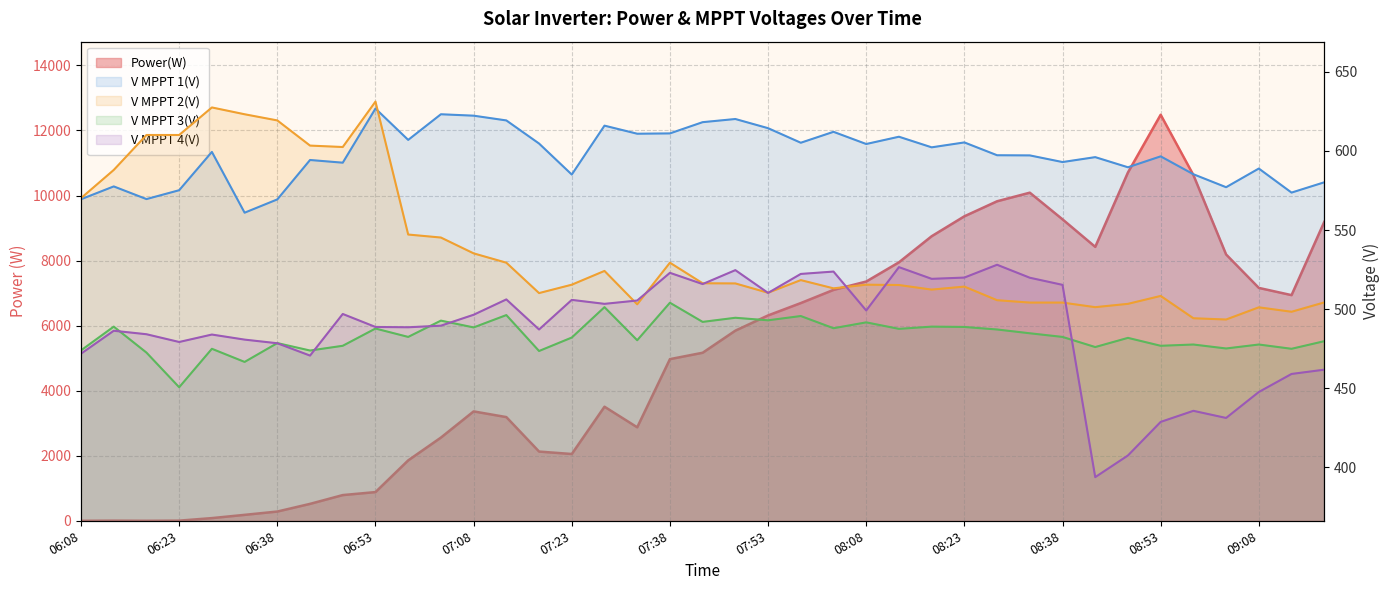

Which label corresponds to the smallest value in the chart?

06:08